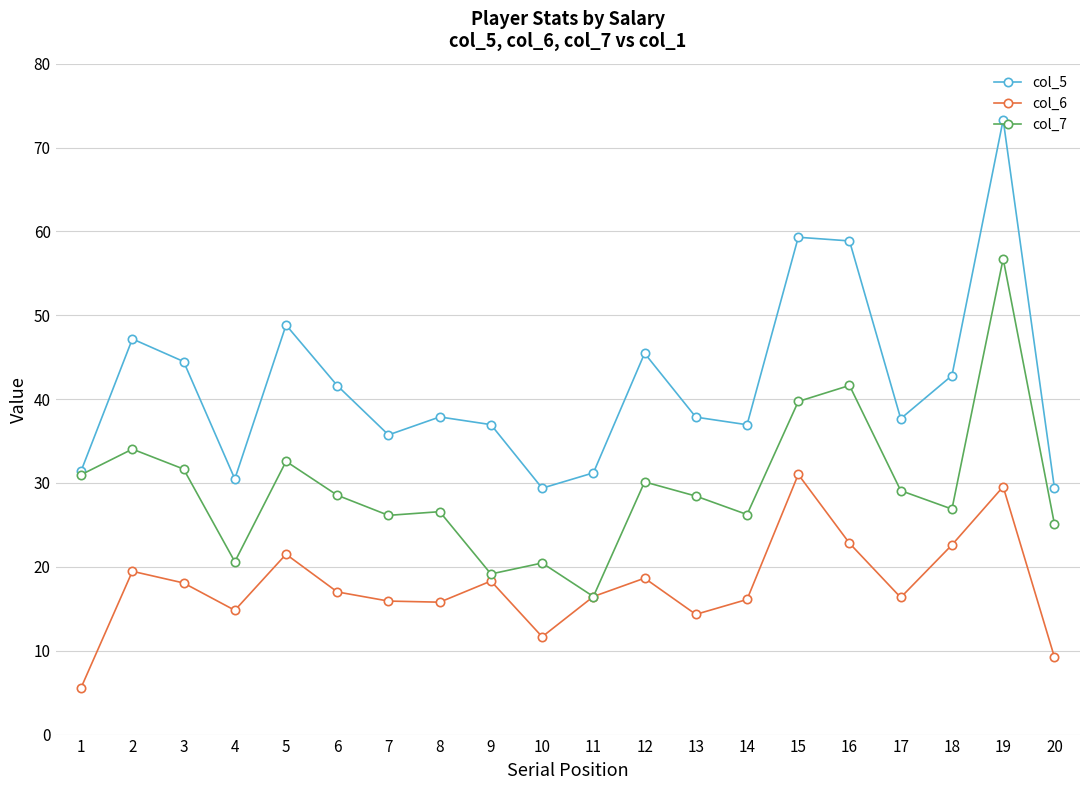

What is the lowest value of the col_6 series?

5.6